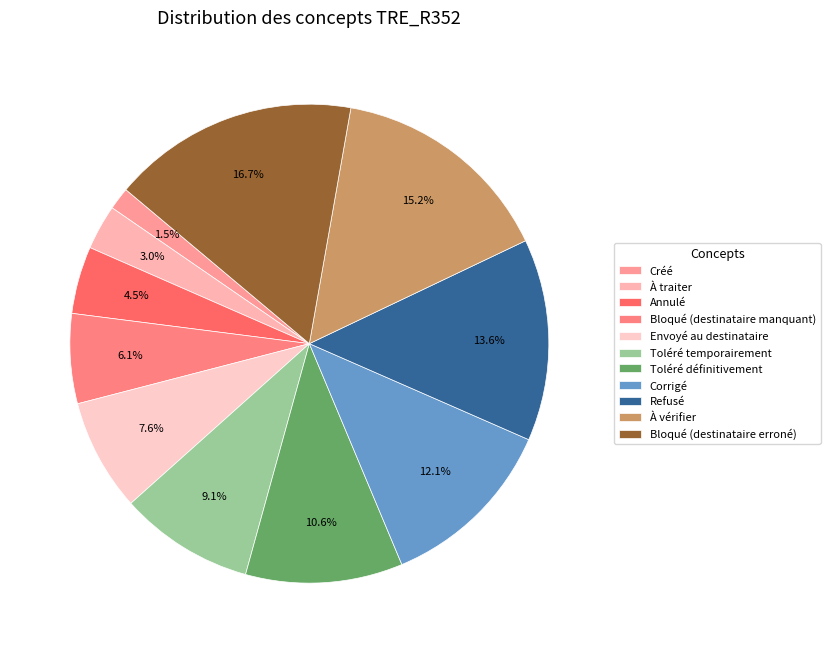

Is it true that À vérifier is 26% of the pie?

False